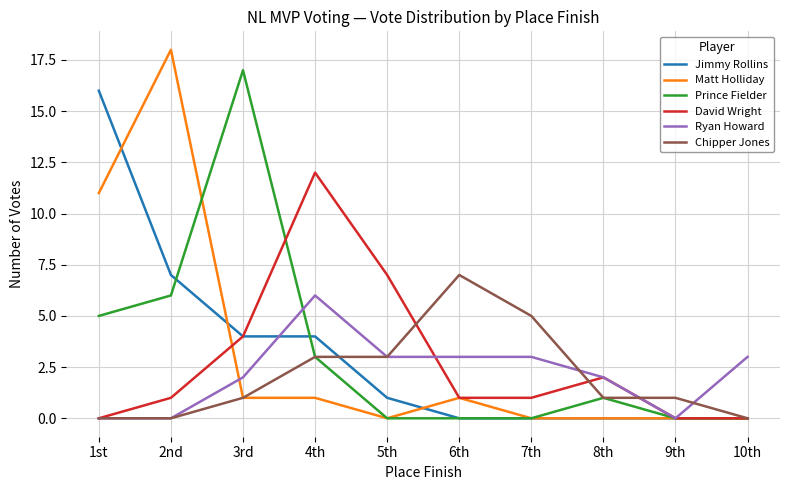

The value of Prince Fielder at 6th is 0. True or false?

True